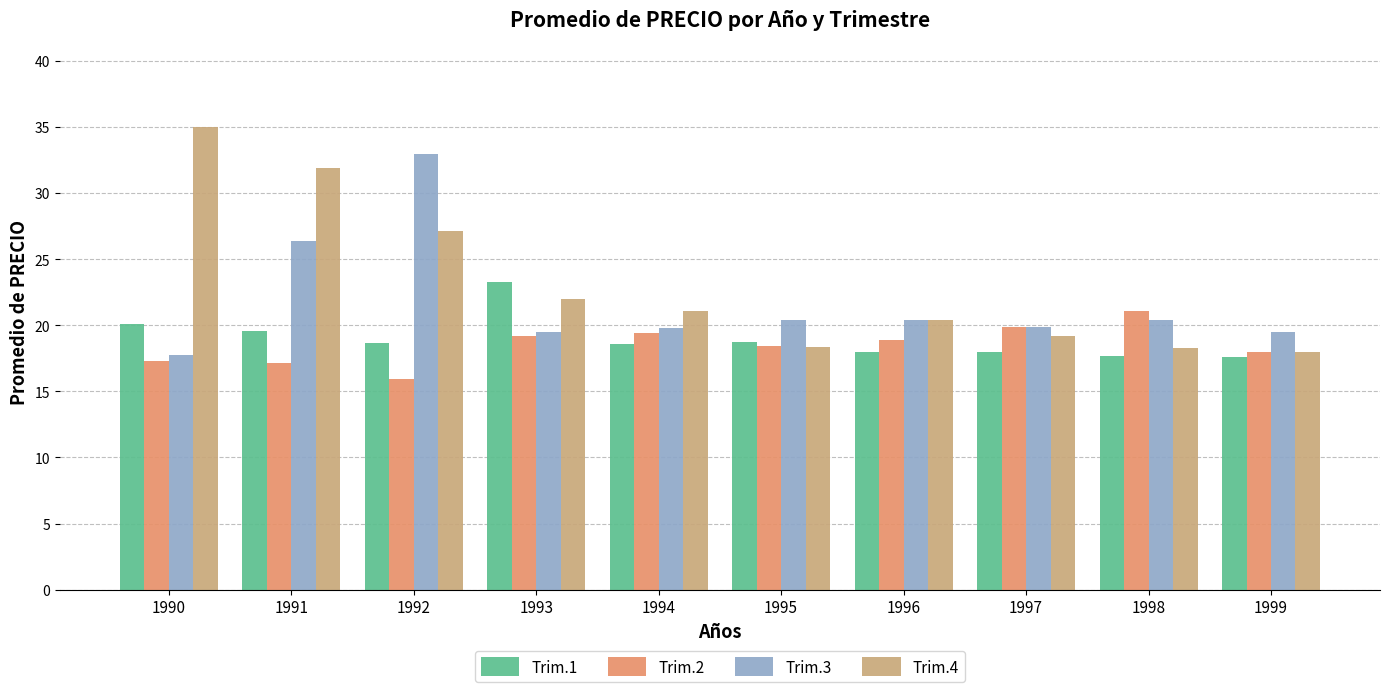

Rank the series by their maximum value, from highest to lowest.

Trim.4, Trim.3, Trim.1, Trim.2